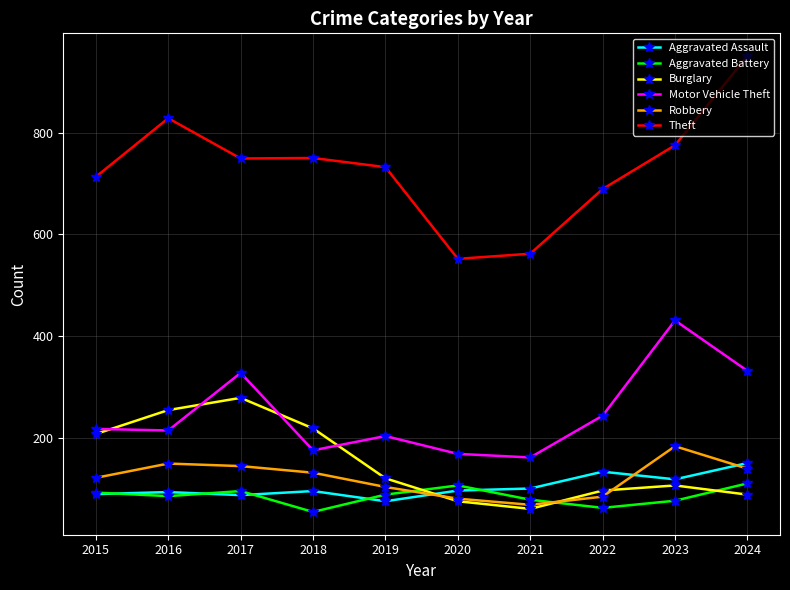

True or false: Robbery and Motor Vehicle Theft cross at least once.

False